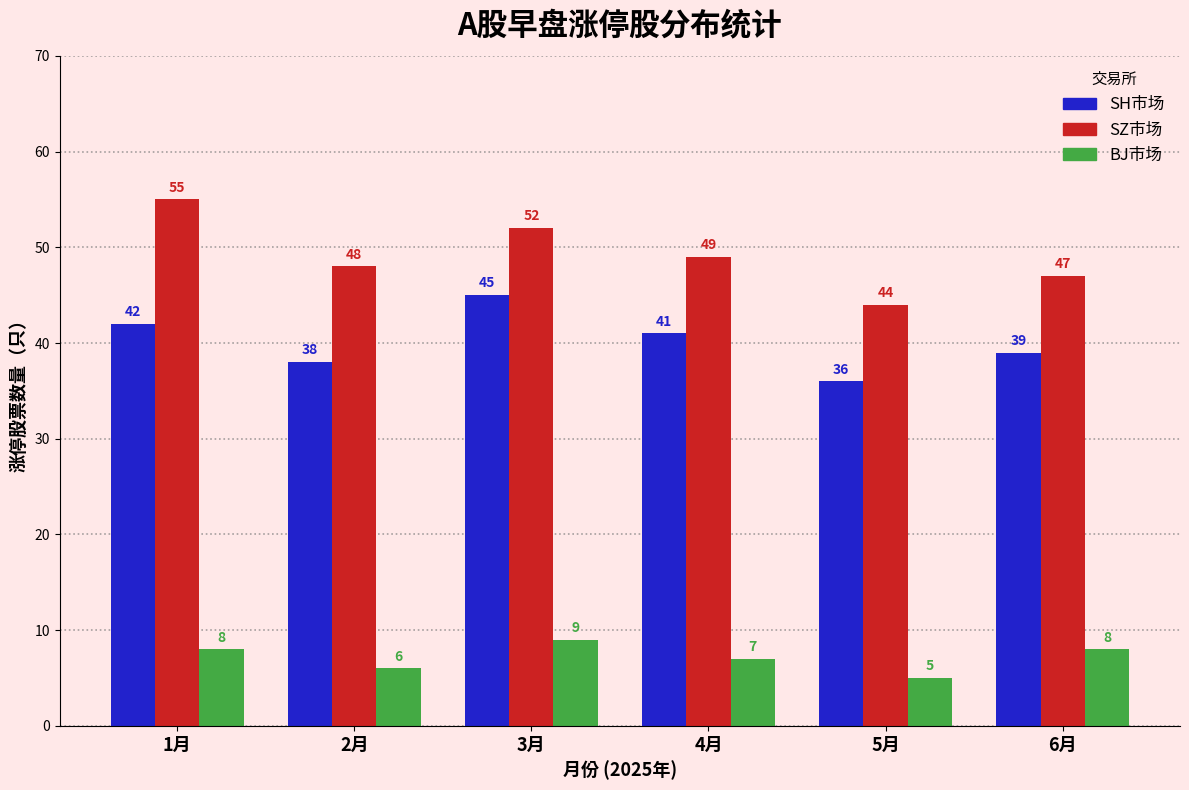

What is the value of the BJ市场 bar at the 4th from the left?

7